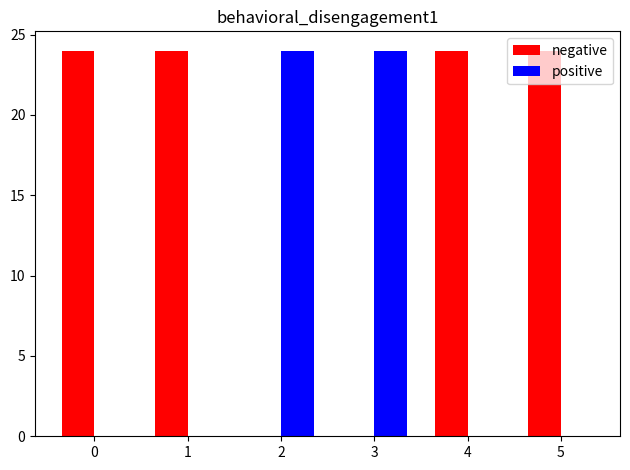

The positive series shows 14 at 3. True or false?

False